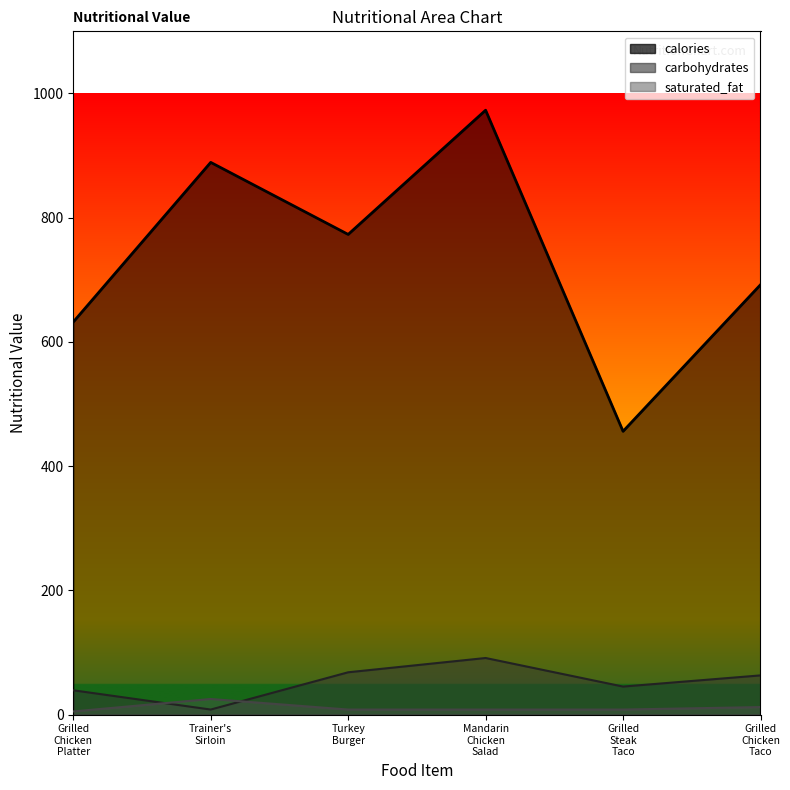

Where does the calories series first go above 773?

Trainer's Sirloin